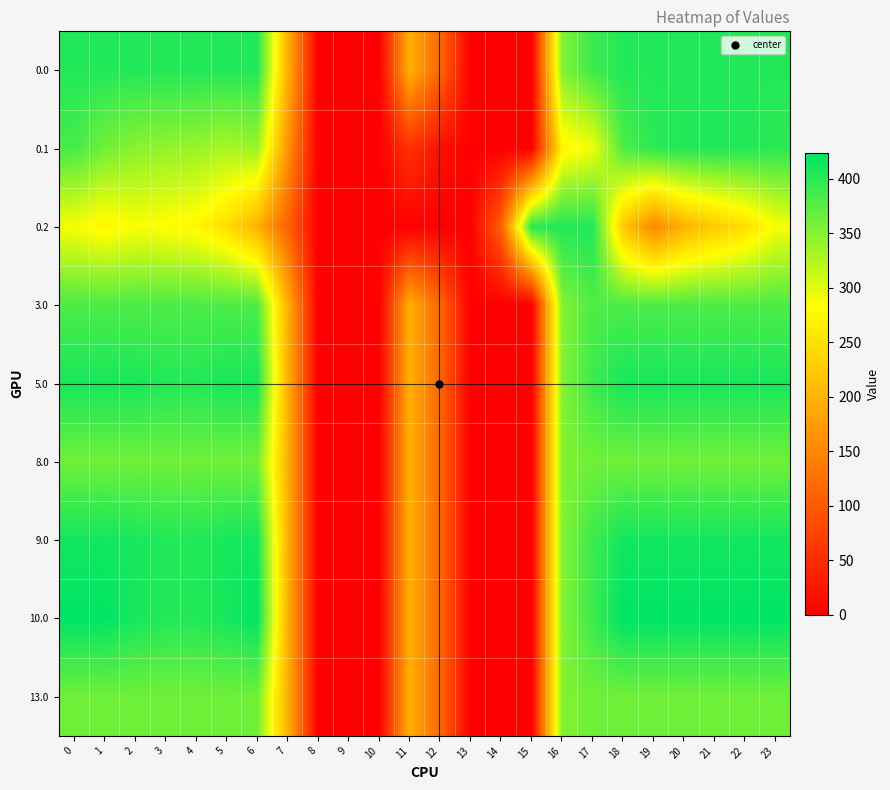

Reading left to right, transcribe all the data shown in this chart.

0.0: 0=405.0	1=405.0	2=405.0	3=404.4	4=404.9	5=405.0	6=405.0	7=197.8	8=0.0	9=0.0	10=0.0	11=196.2	12=113.9	13=0.0	14=0.0	15=0.0	16=351.2	17=390.5	18=405.0	19=405.0	20=405.0	21=405.0	22=405.0	23=405.0
0.1: 0=384.6	1=361.1	2=347.9	3=342.7	4=339.6	5=329.5	6=339.2	7=167.2	8=0.0	9=0.0	10=0.0	11=57.0	12=18.3	13=0.0	14=0.0	15=0.0	16=271.4	17=290.1	18=380.4	19=399.5	20=405.0	21=405.0	22=405.0	23=399.4
0.2: 0=287.1	1=272.7	2=285.5	3=281.0	4=274.4	5=248.1	6=198.6	7=109.9	8=0.0	9=0.0	10=0.0	11=0.0	12=0.0	13=0.0	14=106.0	15=402.7	16=405.0	17=405.0	18=223.0	19=151.1	20=199.2	21=226.4	22=247.4	23=287.5
3.0: 0=381.0	1=381.0	2=381.0	3=381.0	4=381.0	5=381.0	6=381.0	7=197.8	8=0.0	9=0.0	10=0.0	11=196.2	12=113.9	13=0.0	14=0.0	15=0.0	16=351.2	17=381.0	18=381.0	19=381.0	20=381.0	21=381.0	22=381.0	23=381.0
5.0: 0=411.0	1=411.0	2=410.3	3=404.4	4=404.9	5=410.8	6=411.0	7=197.8	8=0.0	9=0.0	10=0.0	11=196.2	12=113.9	13=0.0	14=0.0	15=0.0	16=351.2	17=390.5	18=411.0	19=411.0	20=411.0	21=411.0	22=411.0	23=411.0
8.0: 0=362.0	1=362.0	2=362.0	3=362.0	4=362.0	5=362.0	6=362.0	7=197.8	8=0.0	9=0.0	10=0.0	11=196.2	12=113.9	13=0.0	14=0.0	15=0.0	16=351.2	17=362.0	18=362.0	19=362.0	20=362.0	21=362.0	22=362.0	23=362.0
9.0: 0=413.0	1=413.0	2=410.3	3=404.4	4=404.9	5=410.8	6=413.0	7=197.8	8=0.0	9=0.0	10=0.0	11=196.2	12=113.9	13=0.0	14=0.0	15=0.0	16=351.2	17=390.5	18=413.0	19=413.0	20=413.0	21=413.0	22=413.0	23=413.0
10.0: 0=424.0	1=424.0	2=410.3	3=404.4	4=404.9	5=410.8	6=423.5	7=197.8	8=0.0	9=0.0	10=0.0	11=196.2	12=113.9	13=0.0	14=0.0	15=0.0	16=351.2	17=390.5	18=424.0	19=424.0	20=424.0	21=424.0	22=424.0	23=424.0
13.0: 0=362.0	1=362.0	2=362.0	3=362.0	4=362.0	5=362.0	6=362.0	7=197.8	8=0.0	9=0.0	10=0.0	11=196.2	12=113.9	13=0.0	14=0.0	15=0.0	16=351.2	17=362.0	18=362.0	19=362.0	20=362.0	21=362.0	22=362.0	23=362.0